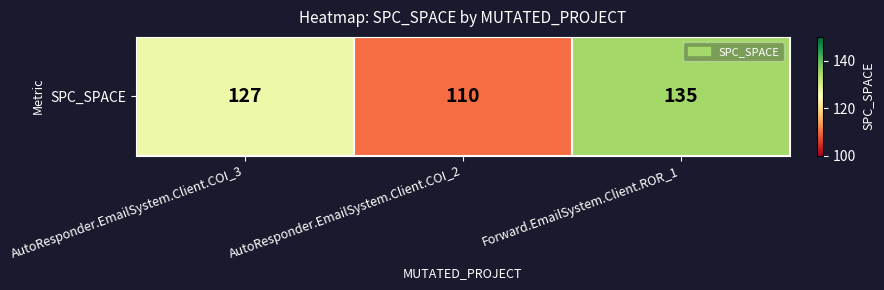

Which label corresponds to the largest value in the chart?

Forward.EmailSystem.Client.ROR_1